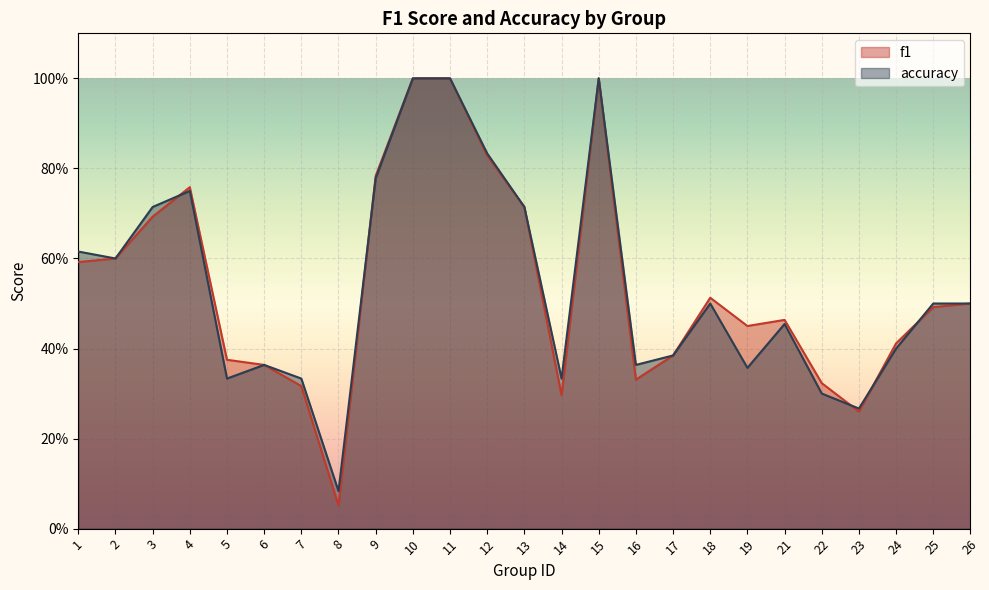

What are all the series names shown in the legend?

f1, accuracy